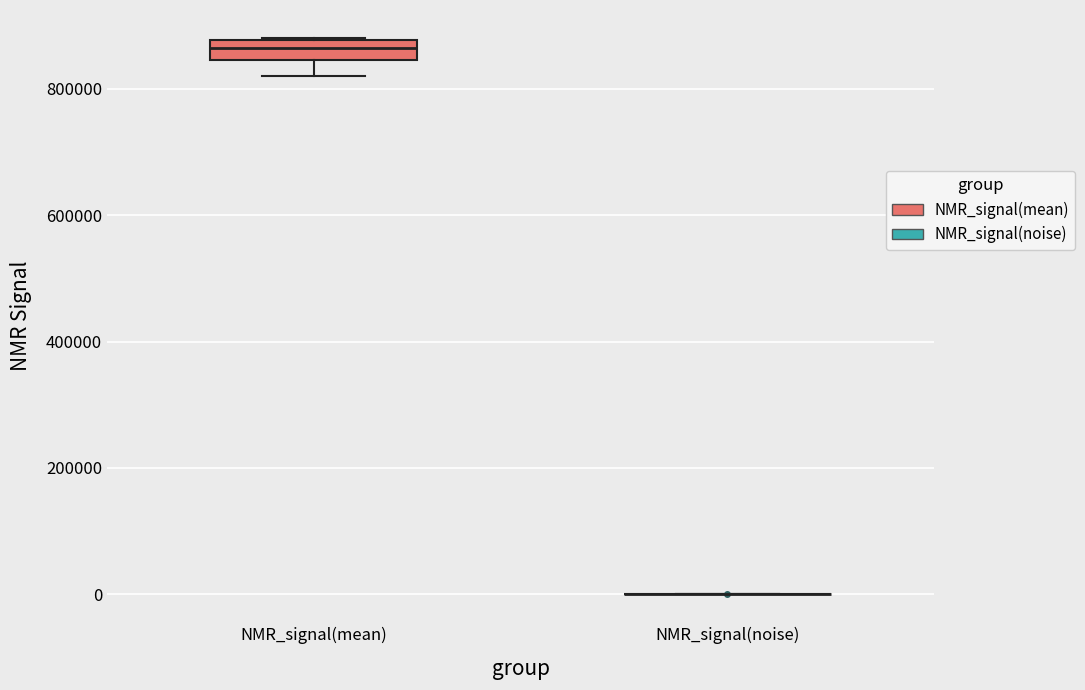

Reading left to right, transcribe this box plot: for each box, give where its median line is, the range the box spans, and where its two whiskers end, as read against the y-axis. The values are not printed on the chart, so give them approximately, as read against the axis.

NMR_signal(mean): median 860000, box 840000 to 880000, whiskers 820000 to 880000
NMR_signal(noise): box collapsed to a line at 0, whiskers 0 to 0